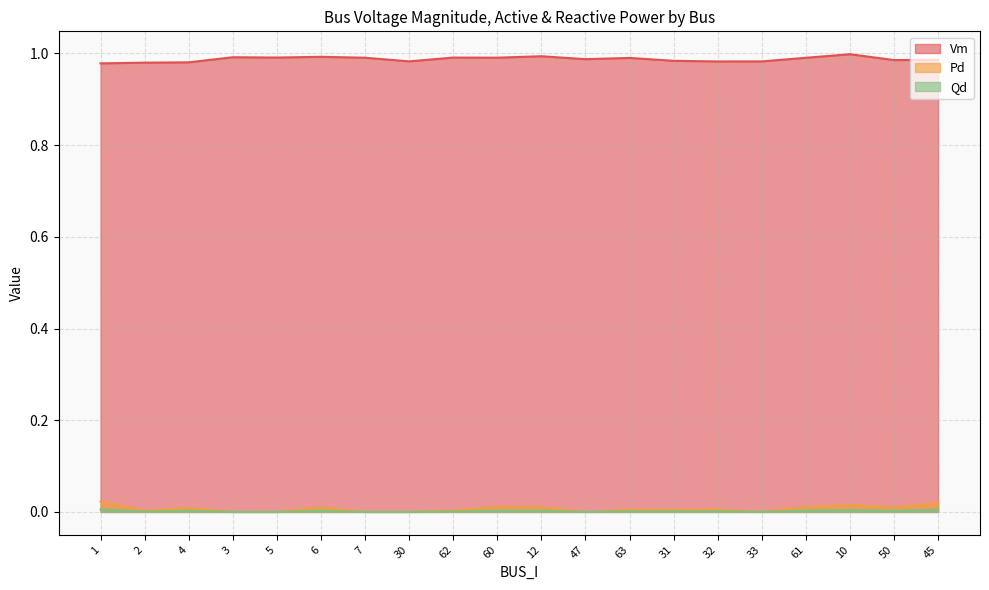

The Qd series shows 0.0 at 30. True or false?

False